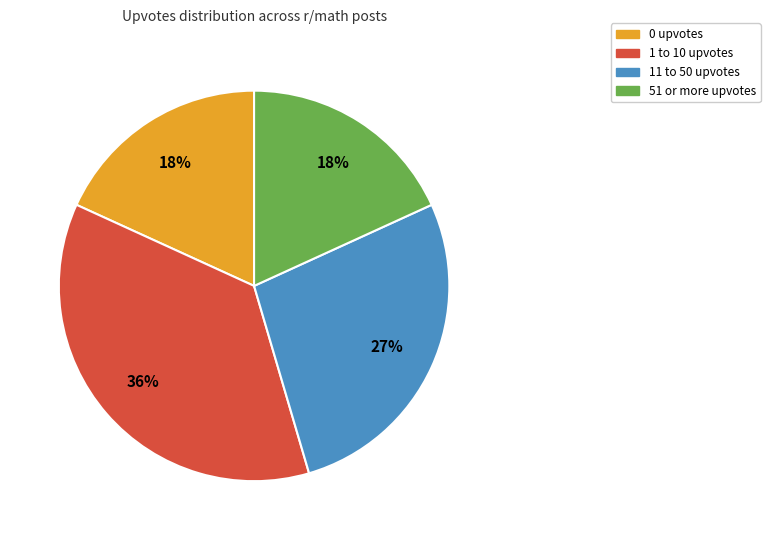

Is there any slice that represents more than half of the pie?

No